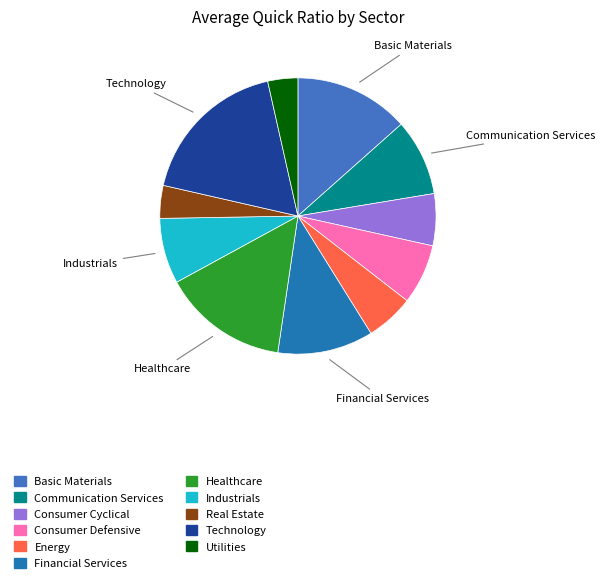

What is the ratio of the value at Communication Services to the value at Industrials?

1.2